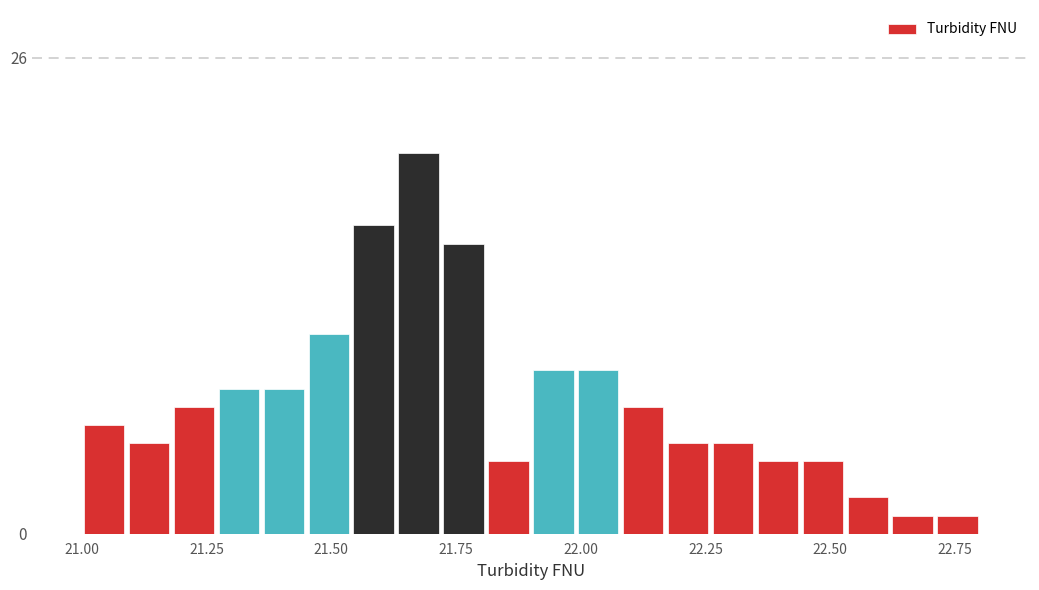

Read against the x-axis, roughly where is the centre of the tallest bar?

21.70